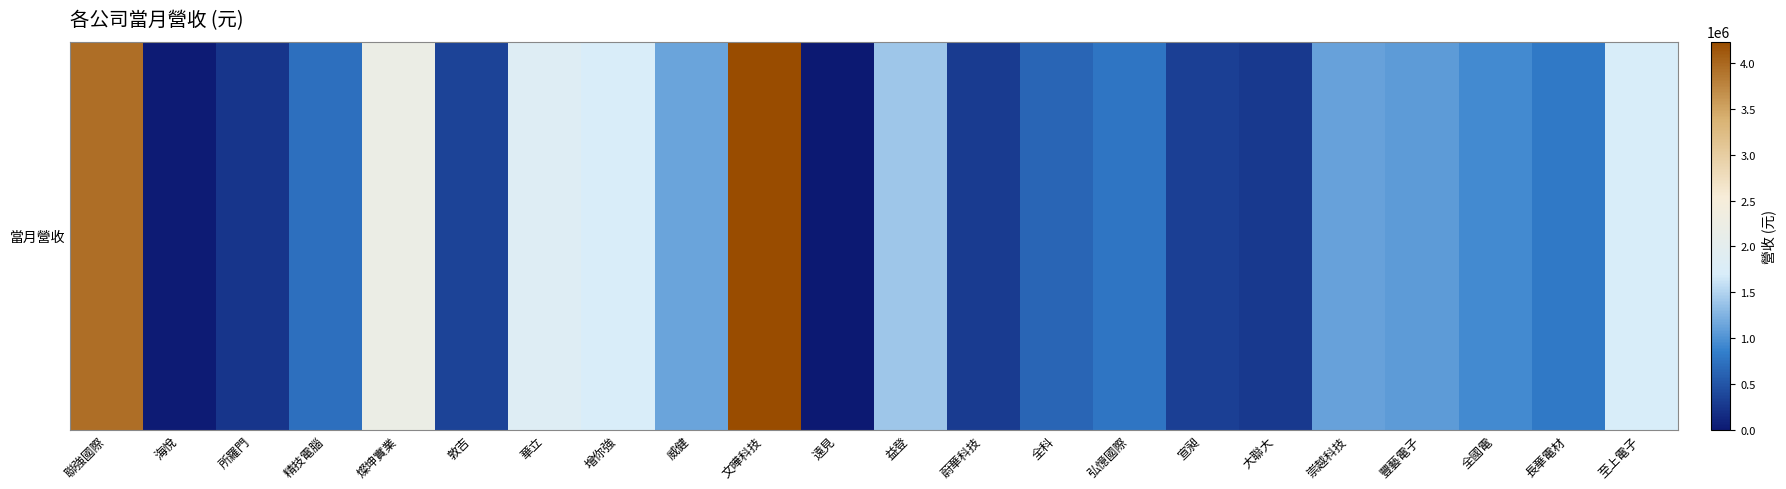

Is it true that the value at 所羅門 is 155998?

False